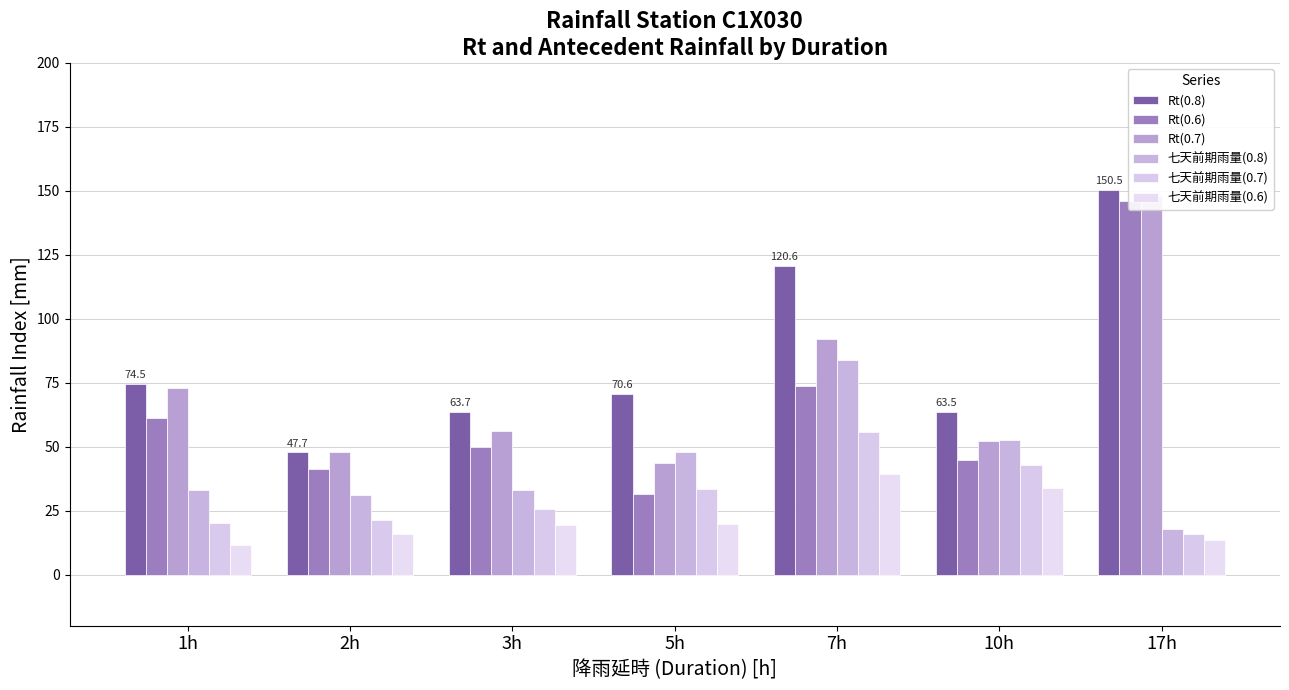

At which label does 七天前期雨量(0.6) reach its peak?

7h